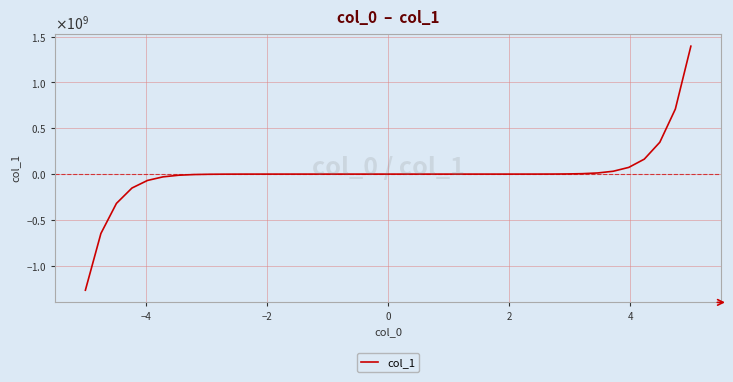

Is this an area chart (filled region under the line)?

No